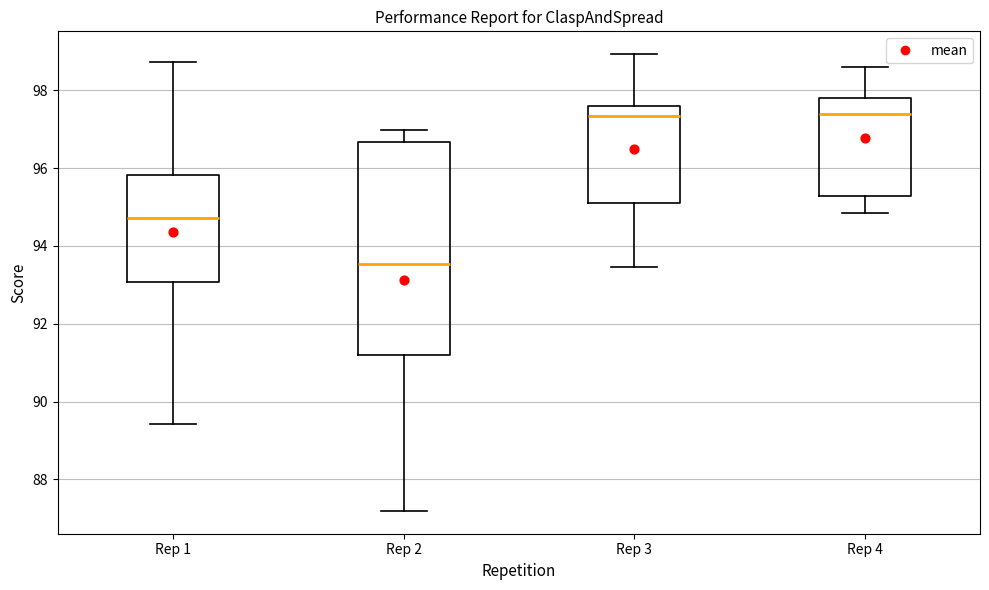

Reading left to right, read every box against the y-axis: the position of its median line, the range the box covers, and the ends of its whiskers. The values are not printed on the chart, so give them approximately, as read against the axis.

Rep 1: median 94.8, box 93.0 to 95.8, whiskers 89.4 to 98.8
Rep 2: median 93.6, box 91.2 to 96.6, whiskers 87.2 to 97.0
Rep 3: median 97.4, box 95.2 to 97.6, whiskers 93.4 to 99.0
Rep 4: median 97.4, box 95.2 to 97.8, whiskers 94.8 to 98.6